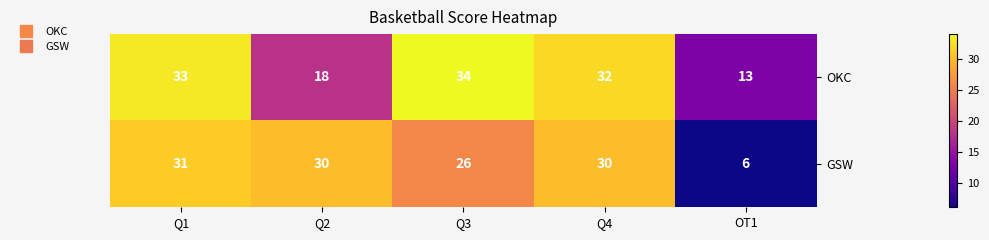

Rank the series by their average value, from highest to lowest.

OKC, GSW